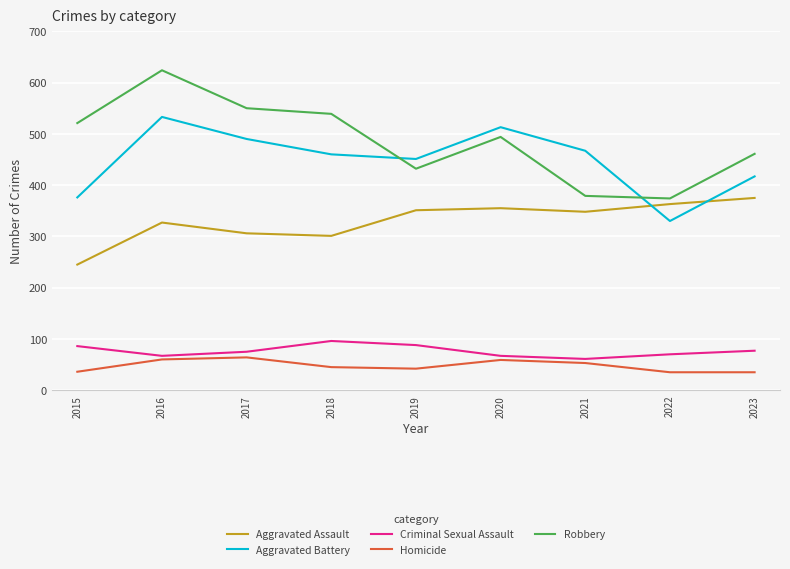

Is the value of Robbery at 2021 greater than the value of Homicide at 2023?

Yes